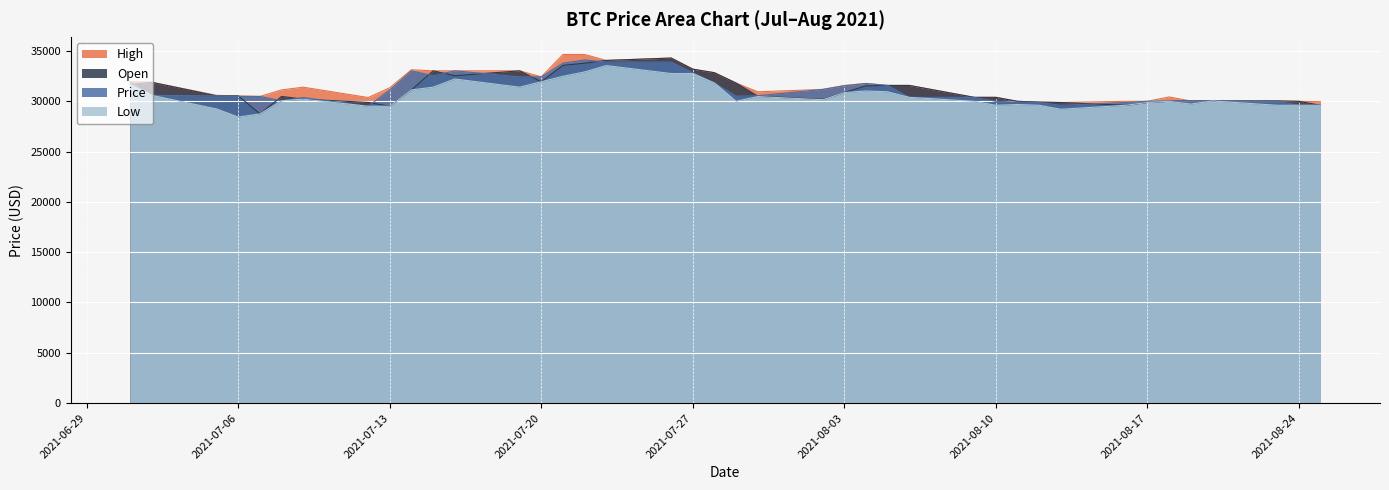

Does the chart display data point markers on the line(s)?

No